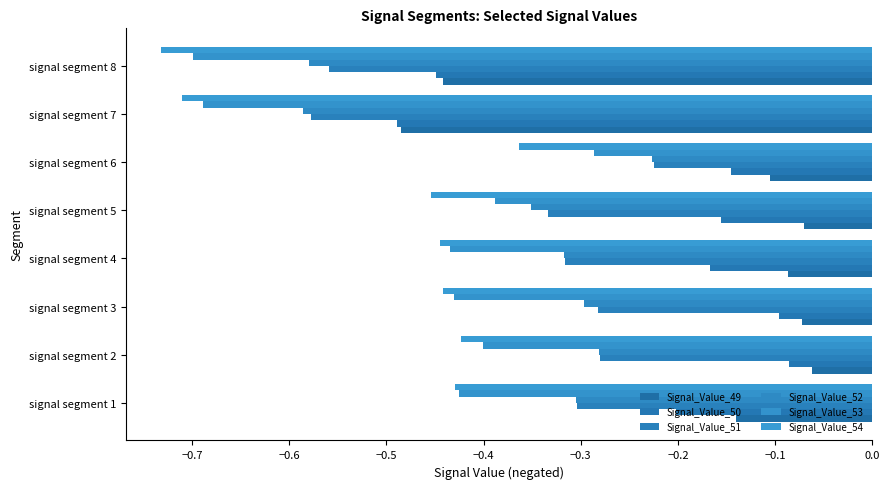

What is the lowest value of the Signal_Value_54 series?

-0.7